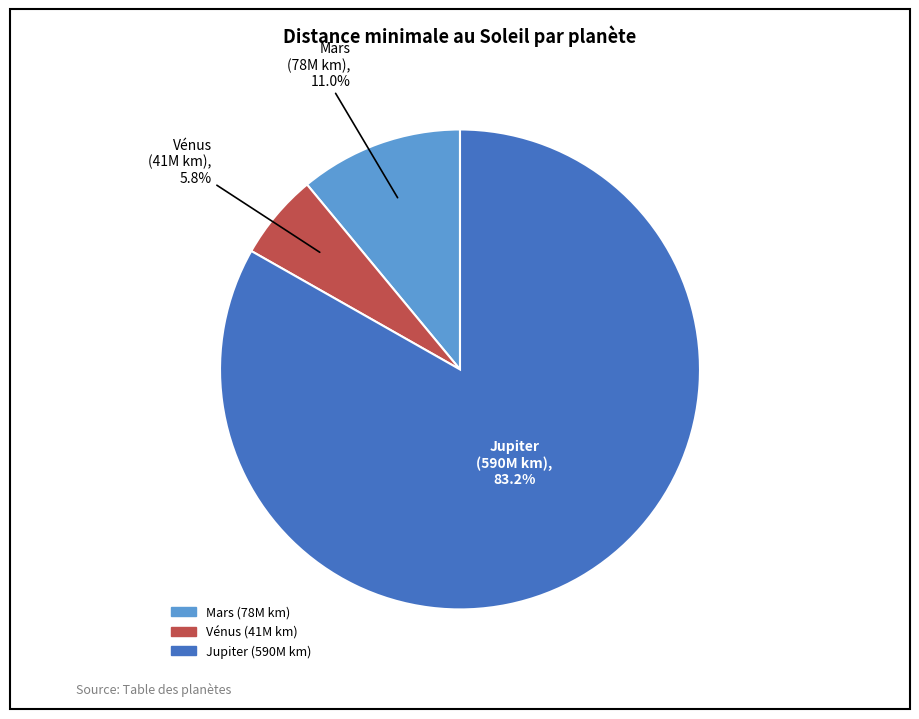

Which has a higher value, Mars or Vénus?

Mars